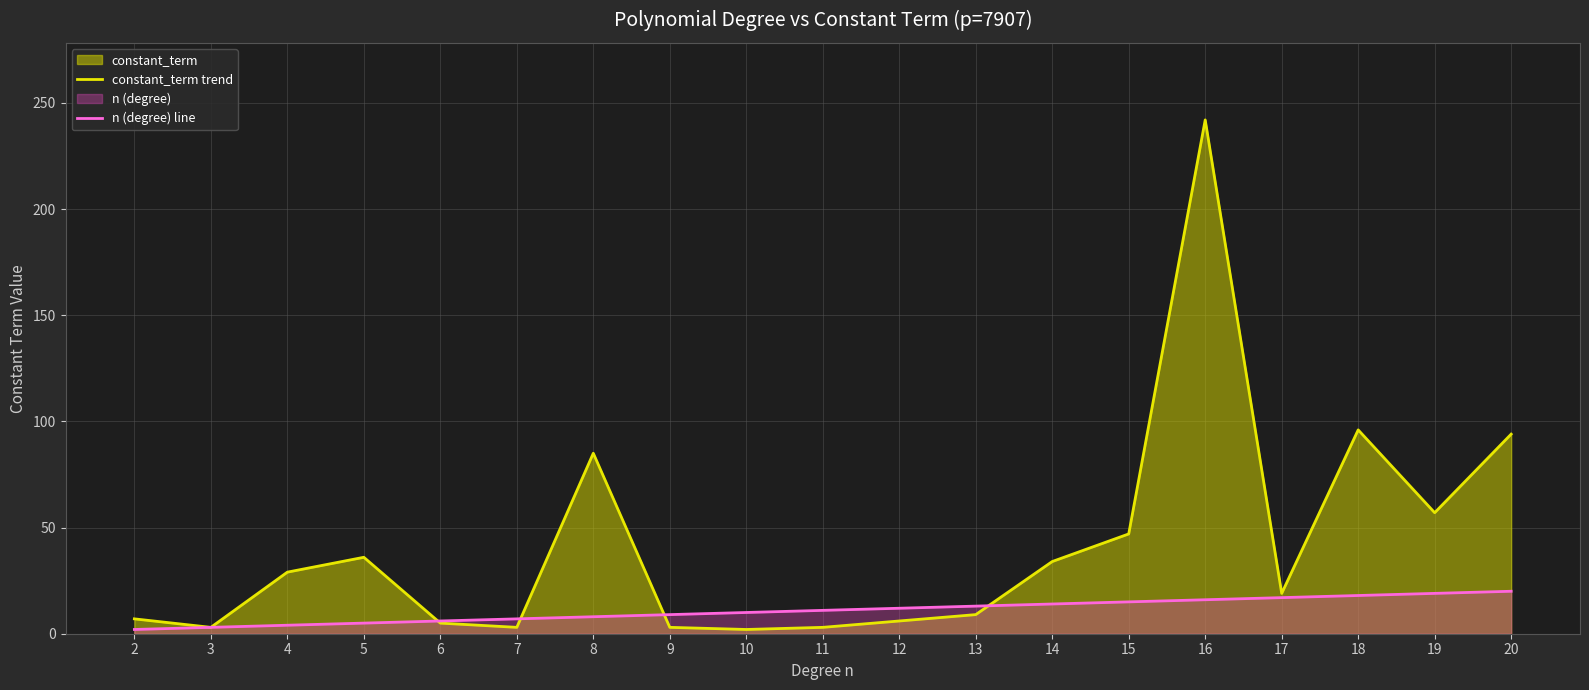

Where does the n (degree) line series first go above 11?

12